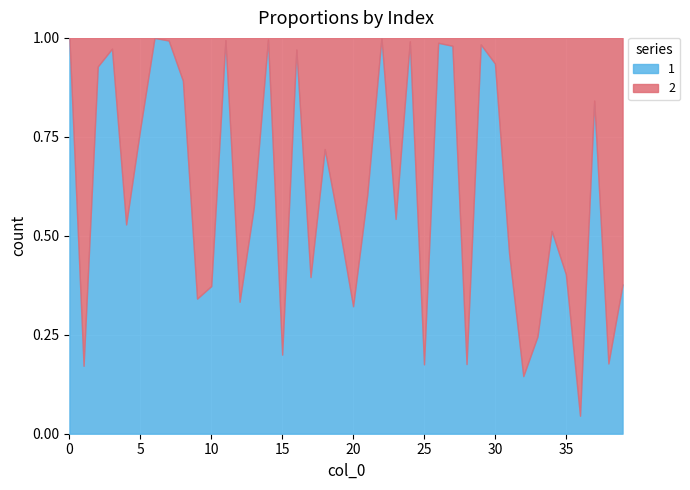

Reading left to right, list all the values displayed in this chart.

1: 1.0	0.2	0.9	1.0	0.5	0.8	1.0	1.0	0.9	0.3	0.4	1.0	0.3	0.6	1.0	0.2	1.0	0.4	0.7	0.5	0.3	0.6	1.0	0.5	1.0	0.2	1.0	1.0	0.2	1.0	0.9	0.5	0.1	0.2	0.5	0.4	0.0	0.8	0.2	0.4
2: 0.0	0.8	0.1	0.0	0.5	0.2	0.0	0.0	0.1	0.7	0.6	0.0	0.7	0.4	0.0	0.8	0.0	0.6	0.3	0.5	0.7	0.4	0.0	0.5	0.0	0.8	0.0	0.0	0.8	0.0	0.1	0.5	0.9	0.8	0.5	0.6	1.0	0.2	0.8	0.6